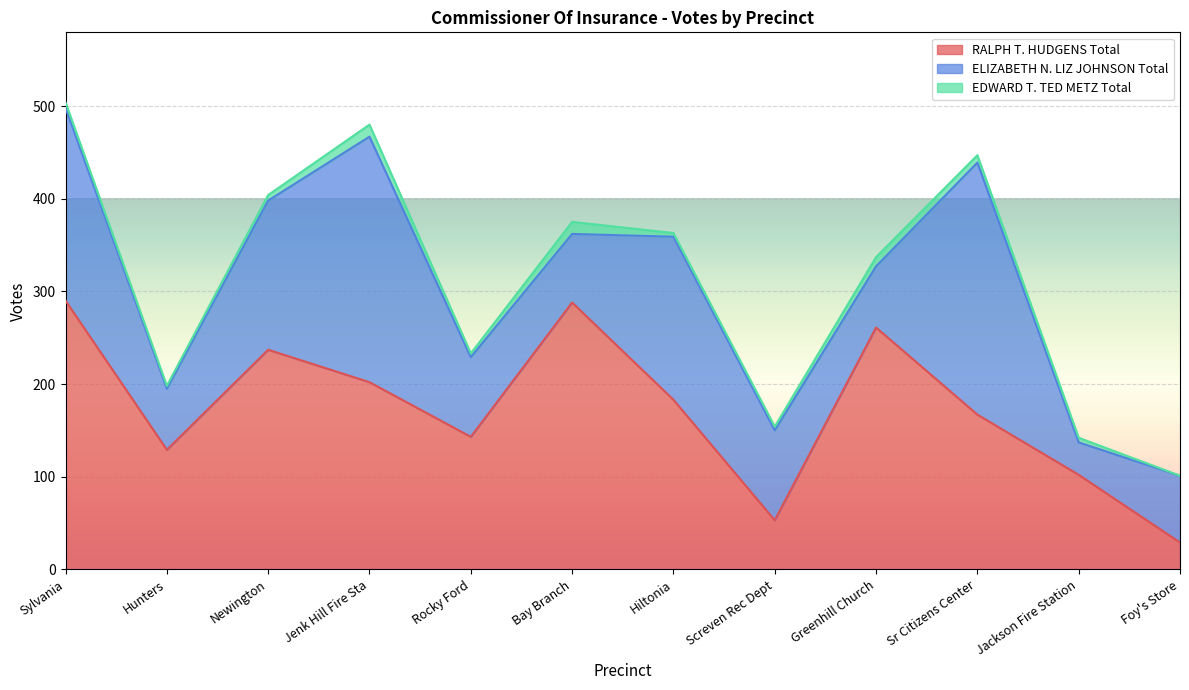

What is the difference between the highest and lowest values at Rocky Ford?

139